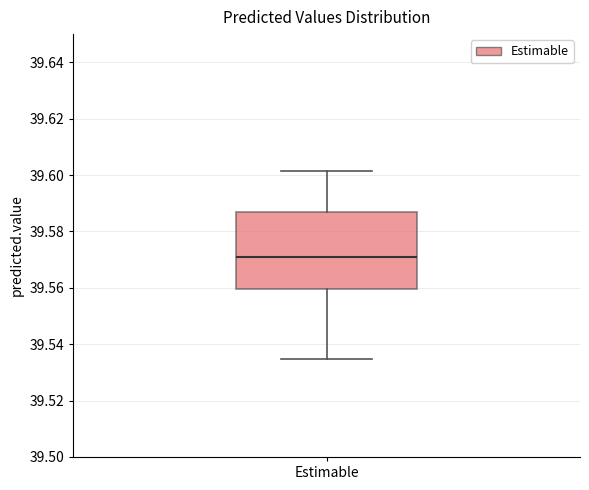

Read this box plot against the y-axis: the position of the median line, the range covered by the box, and the ends of both whiskers. The values are not printed on the chart, so give them approximately, as read against the axis.

median 39.570, box 39.560 to 39.586, whiskers 39.534 to 39.602